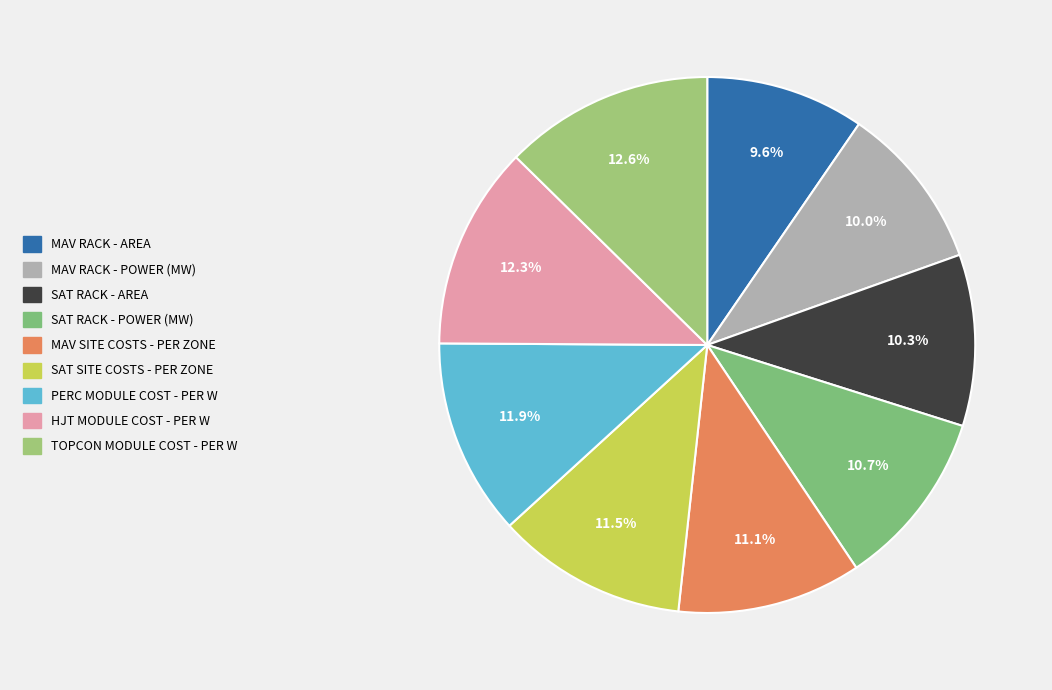

Count the number of slices in the pie.

9